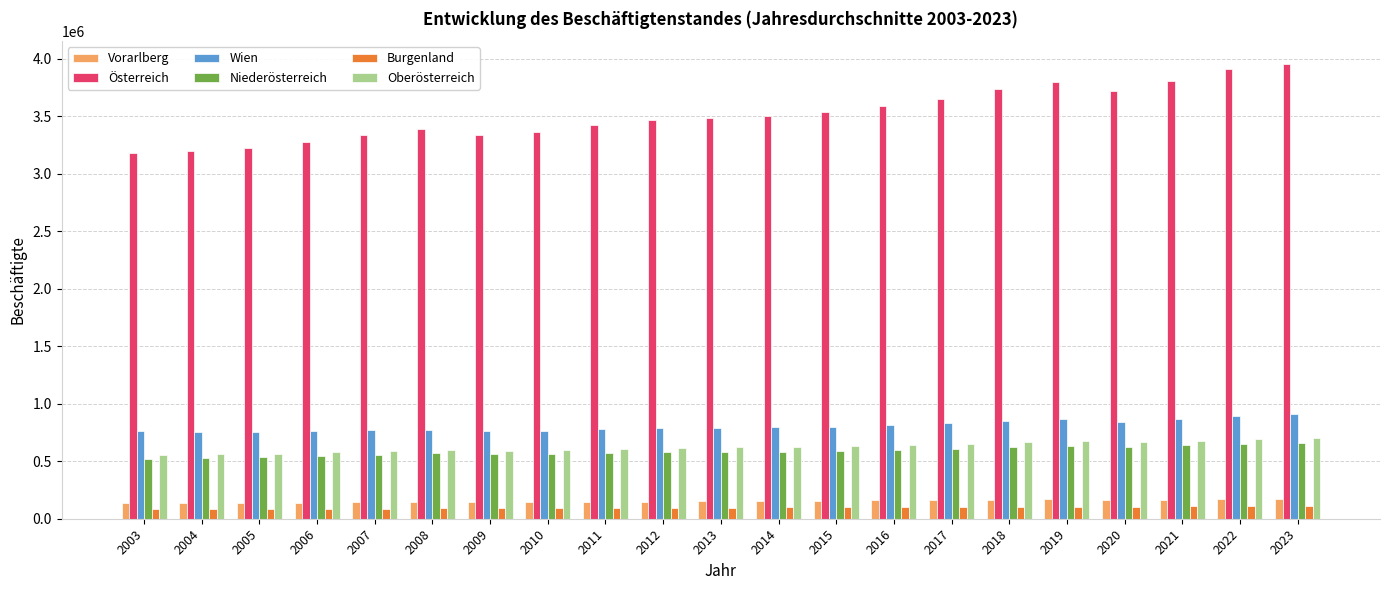

What is the maximum value shown in the chart?

3956271